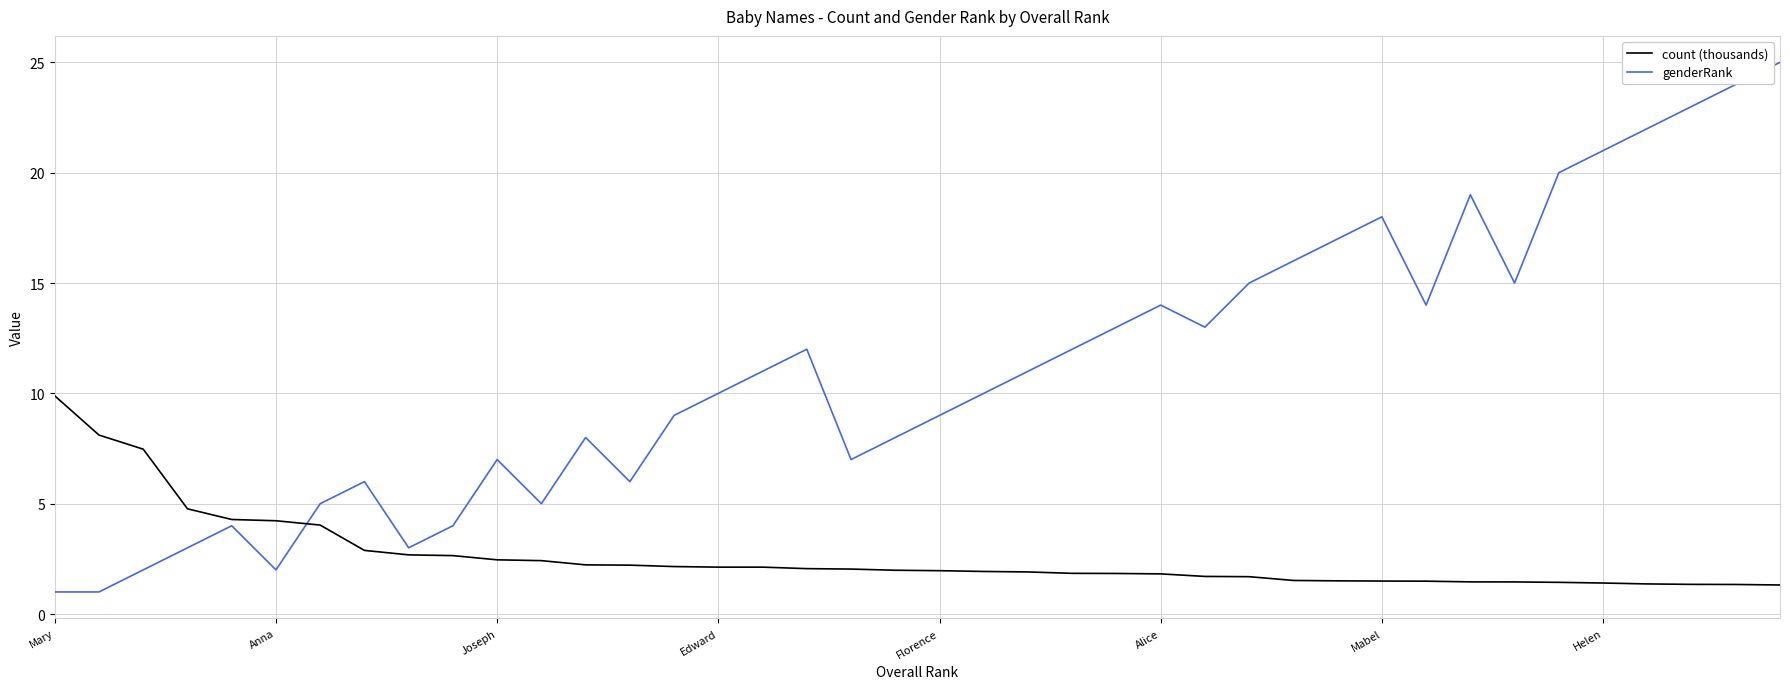

What is the lowest value of the genderRank series?

1.0